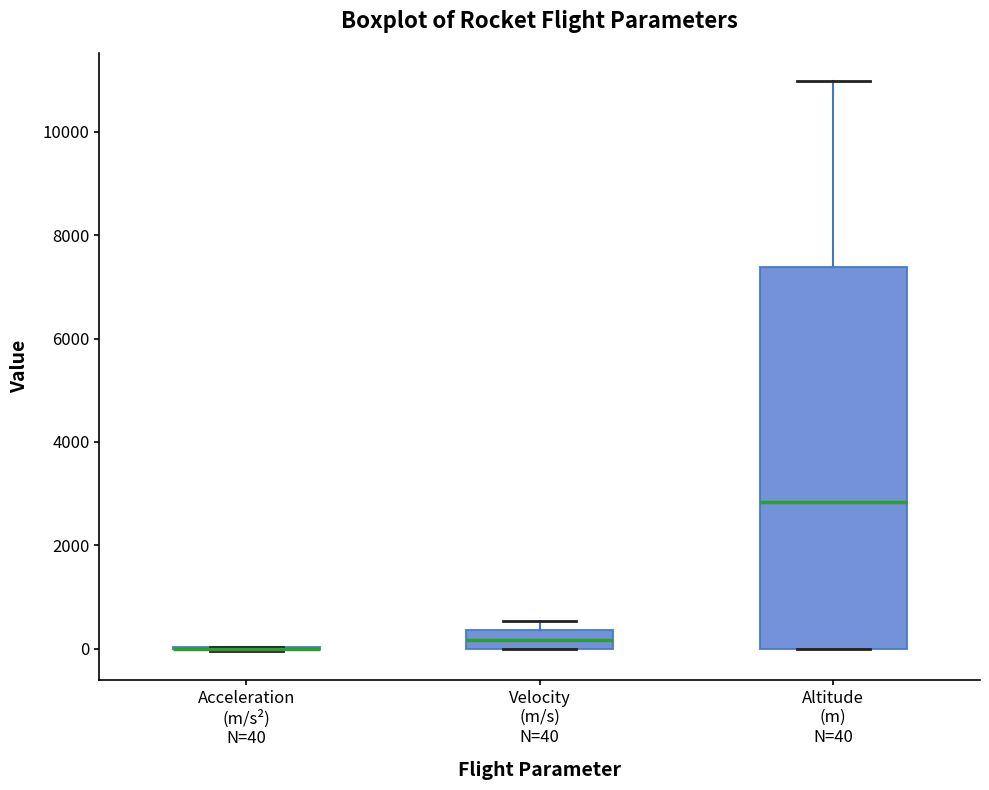

Reading left to right, transcribe this box plot: for each box, give where its median line is, the range the box spans, and where its two whiskers end, as read against the y-axis. The values are not printed on the chart, so give them approximately, as read against the axis.

Acceleration (m/s²) N=40: box collapsed to a line at 0, whiskers 0 to 0
Velocity (m/s) N=40: median 200, box 0 to 400, whiskers 0 to 600
Altitude (m) N=40: median 2800, box 0 to 7400, whiskers 0 to 11000